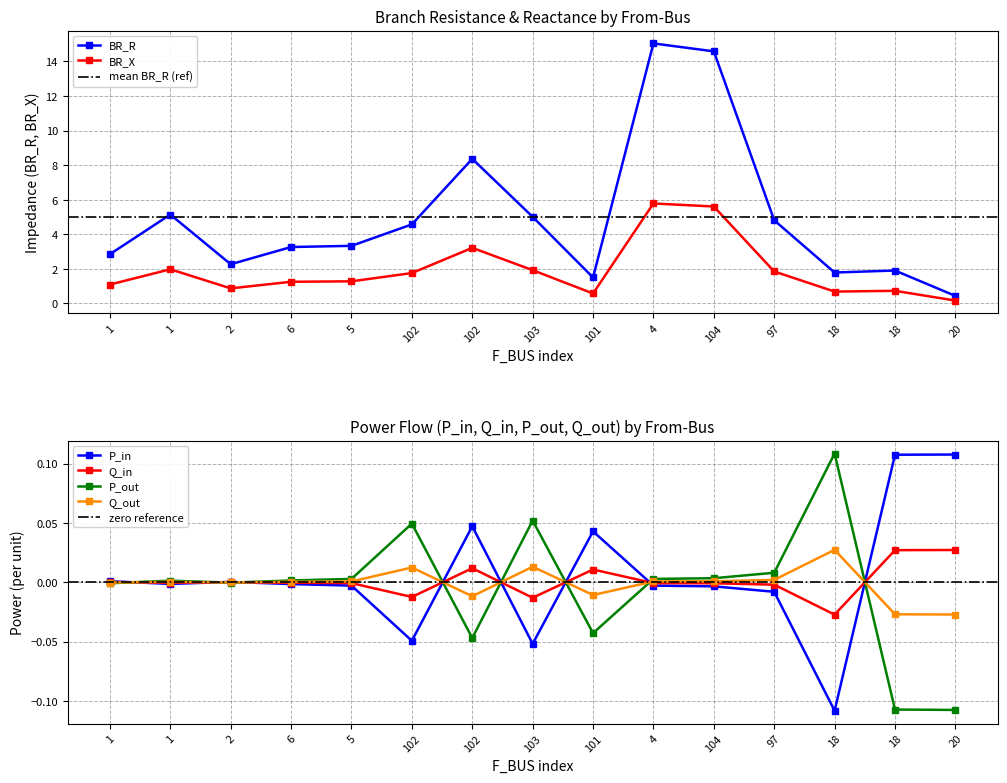

How many values in the BR_R series are below 3?

6